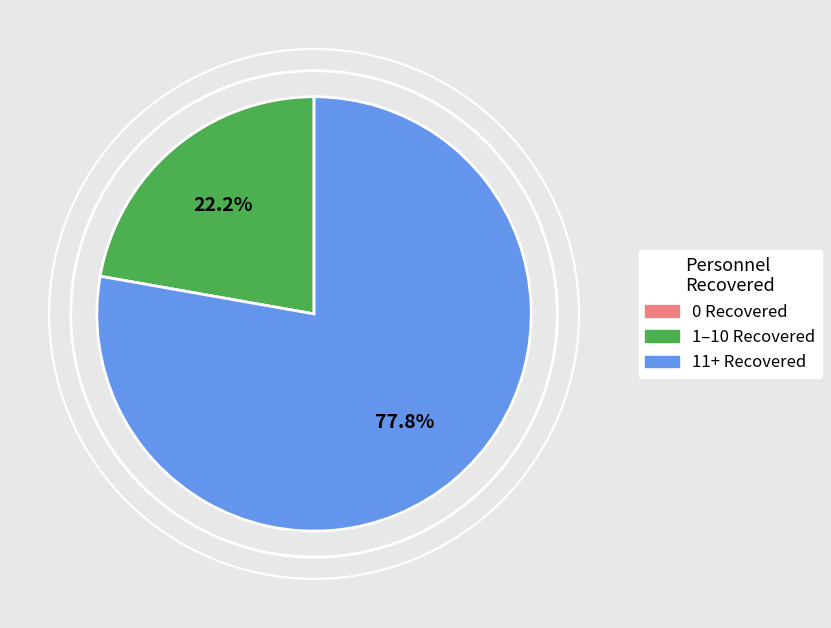

Does any single category account for the majority?

Yes